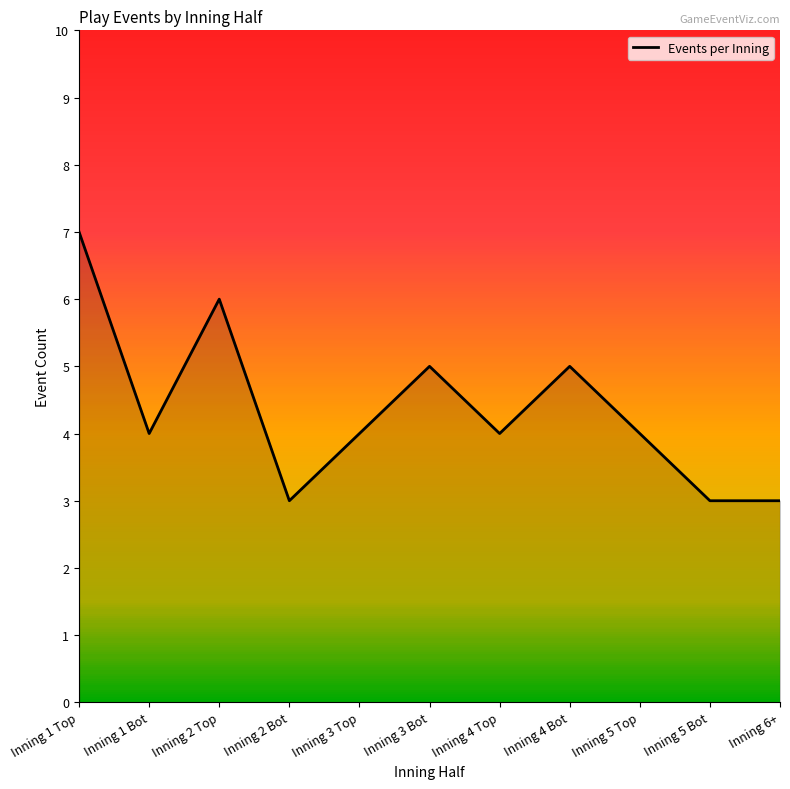

Reading left to right, list all the values displayed in this chart.

Inning 1 Top=7	Inning 1 Bot=4	Inning 2 Top=6	Inning 2 Bot=3	Inning 3 Top=4	Inning 3 Bot=5	Inning 4 Top=4	Inning 4 Bot=5	Inning 5 Top=4	Inning 5 Bot=3	Inning 6+=3